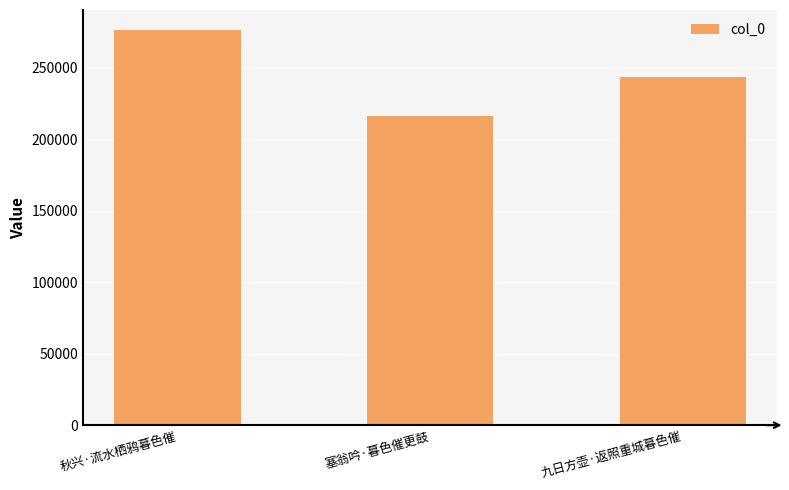

Rank the categories by value from lowest to highest.

塞翁吟·暮色催更鼓, 九日方壶·返照重城暮色催, 秋兴·流水栖鸦暮色催